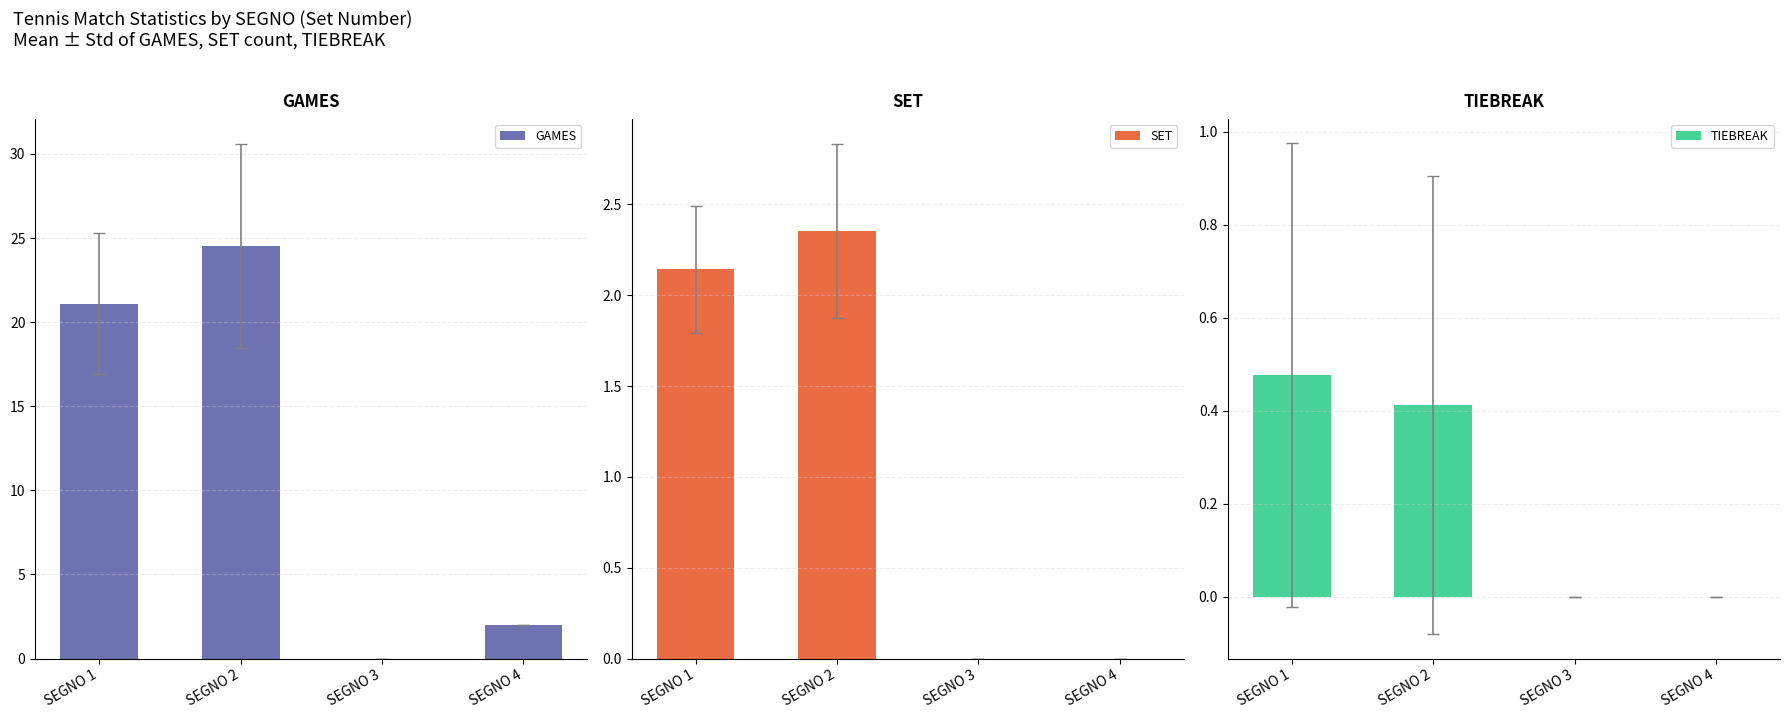

Between SEGNO 4 and SEGNO 3, which is larger?

SEGNO 4